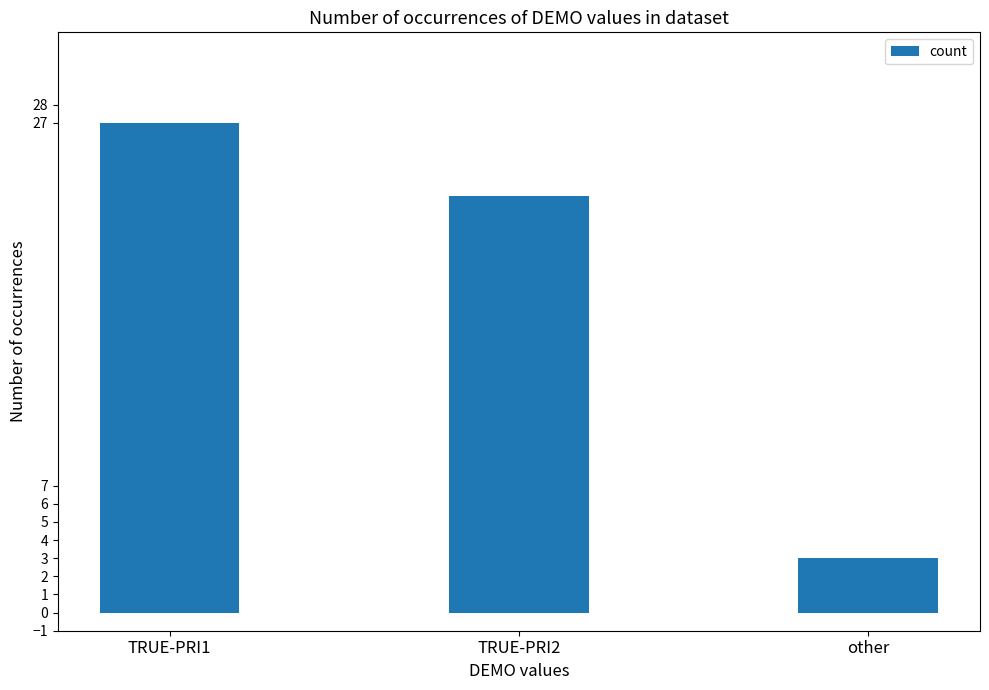

What is the smallest value displayed?

3